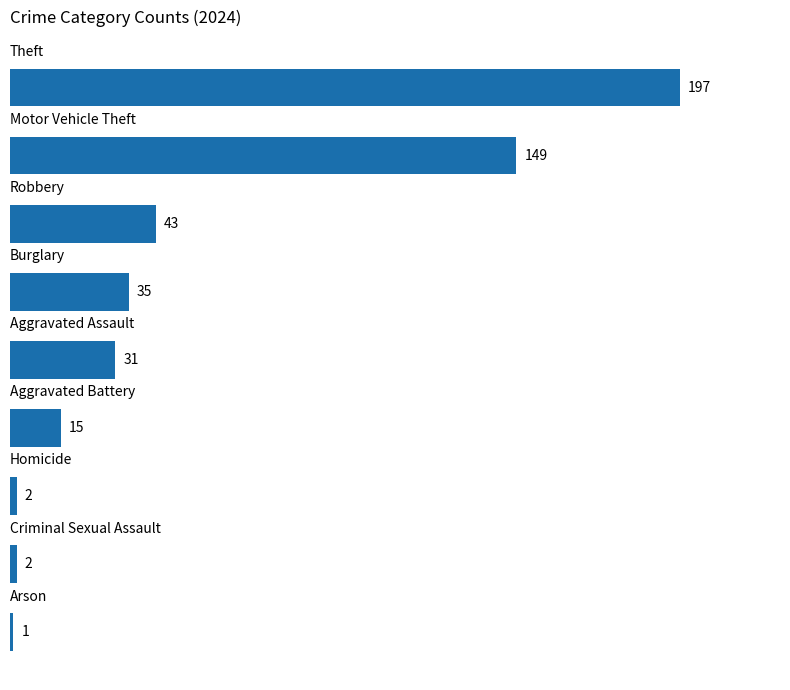

Reading top to bottom, list all the values displayed in this chart.

197	149	43	35	31	15	2	2	1